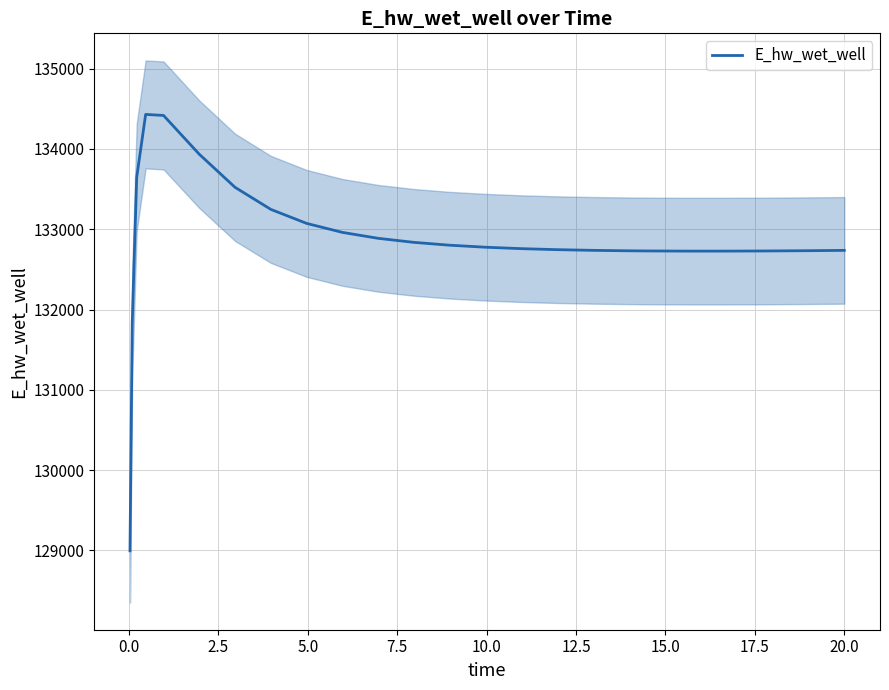

What is the maximum value for E_hw_wet_well?

134428.6